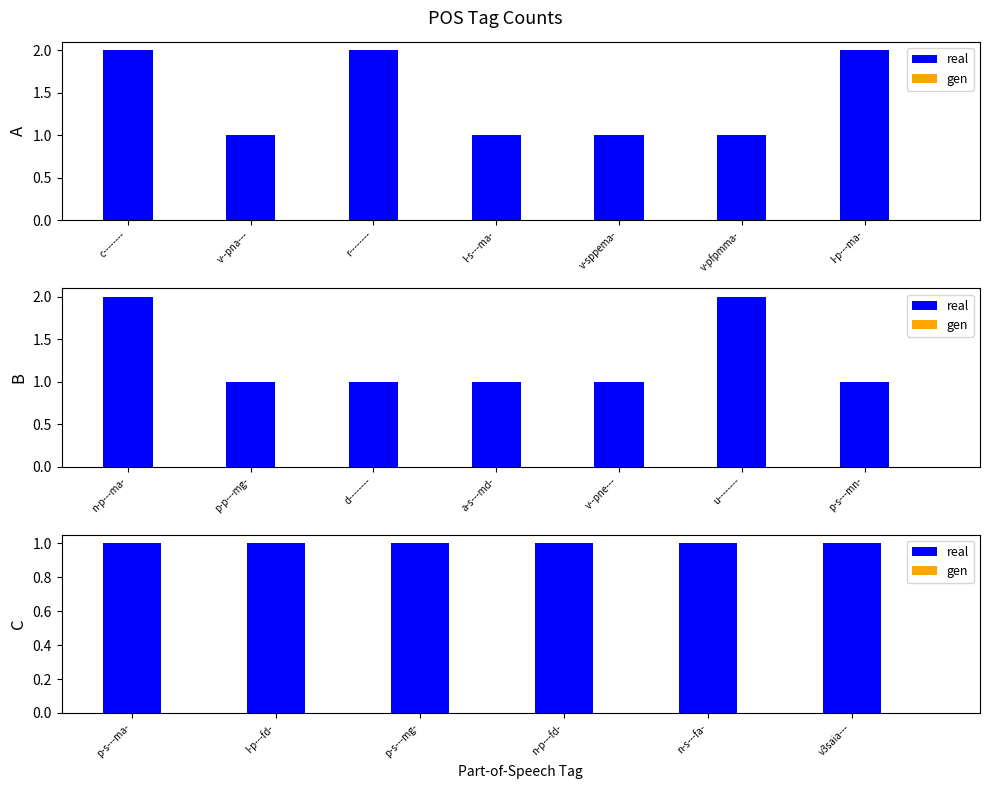

True or false: real has a value of 1 at n-s---fa-.

True